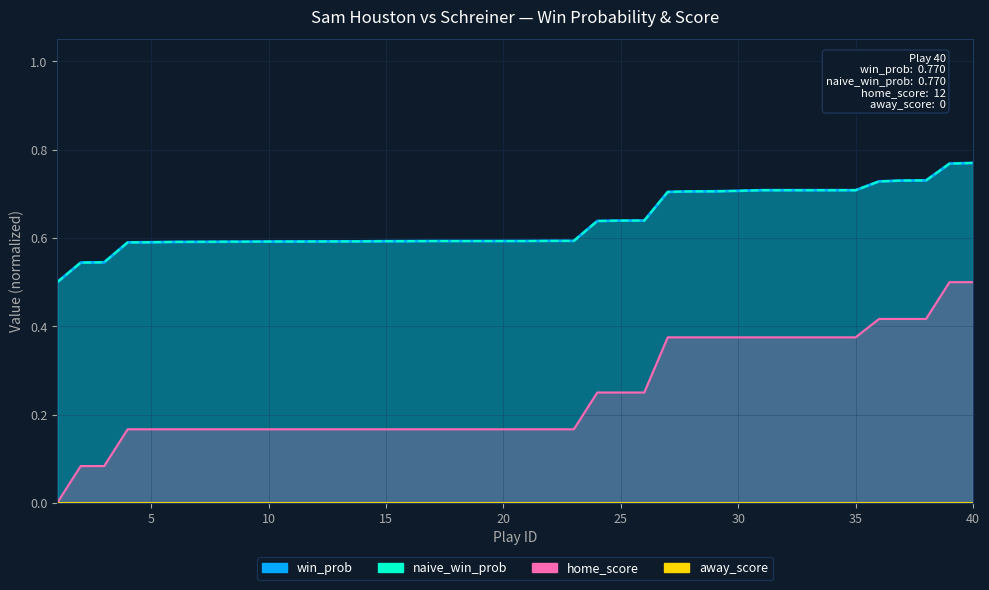

What is the difference between the naive_win_prob values at 5 and 30?

0.1